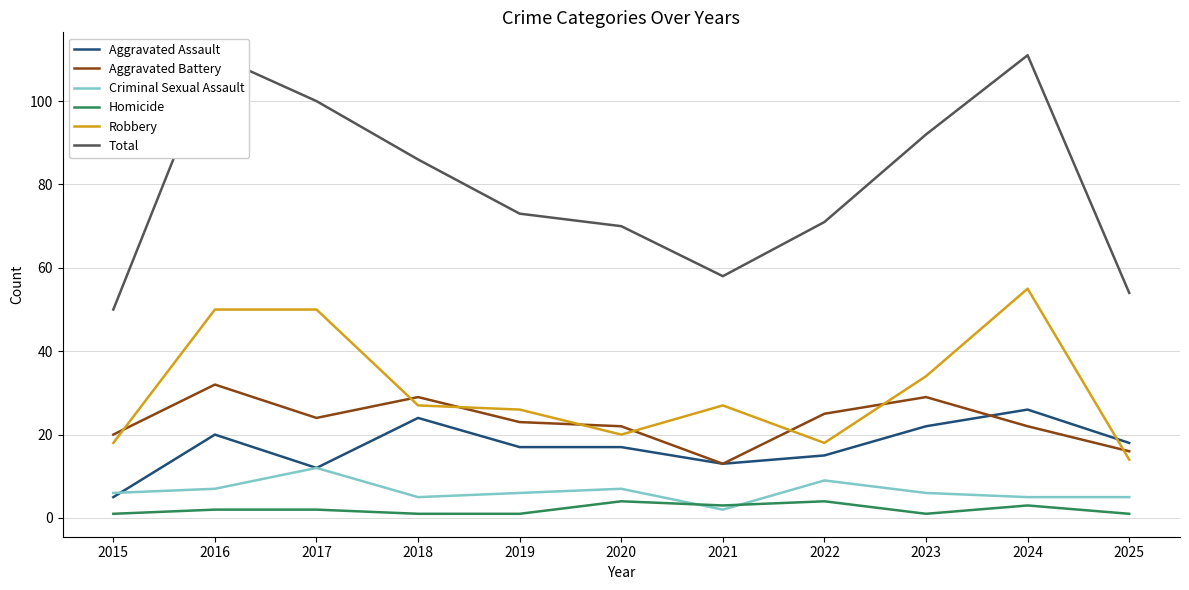

What is the average value of the Aggravated Assault series?

17